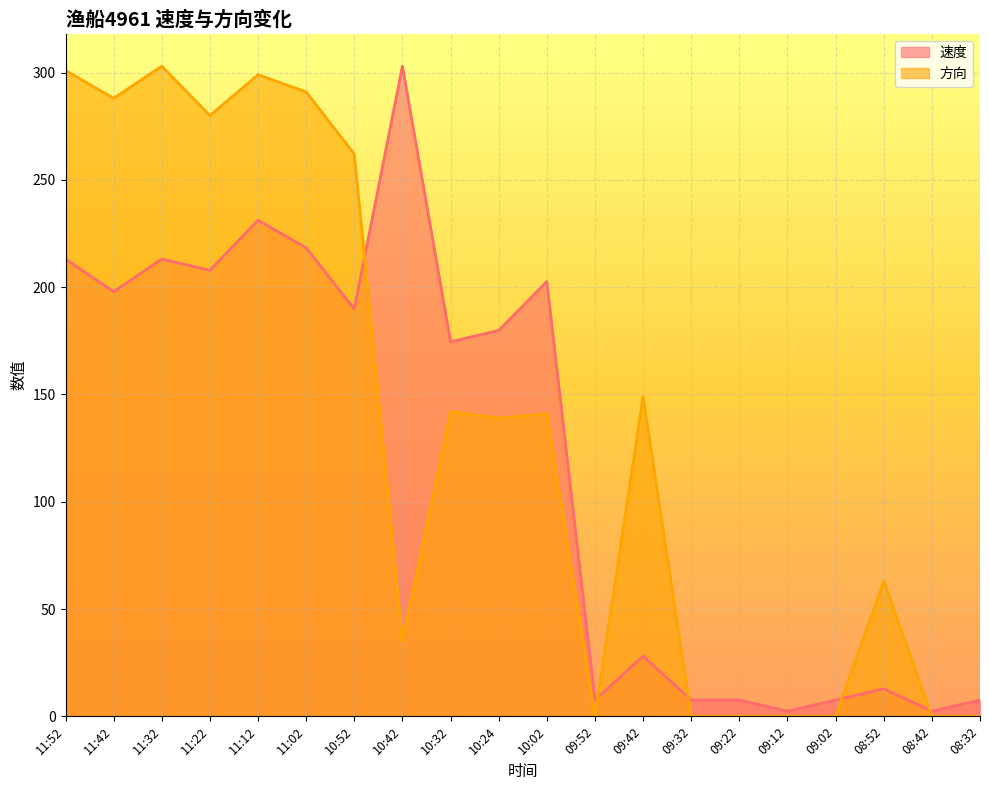

Which category has the lowest value in the 速度 series?

09:12